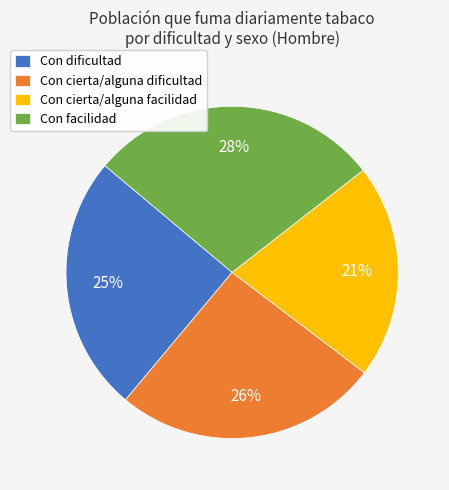

What is the largest slice in the pie chart?

Con facilidad